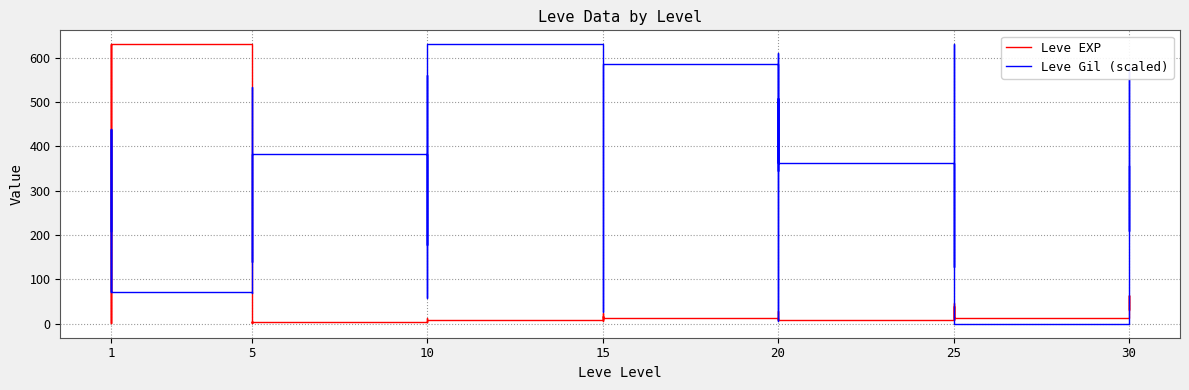

True or false: Leve EXP has more than 2 points higher than both neighbors.

True